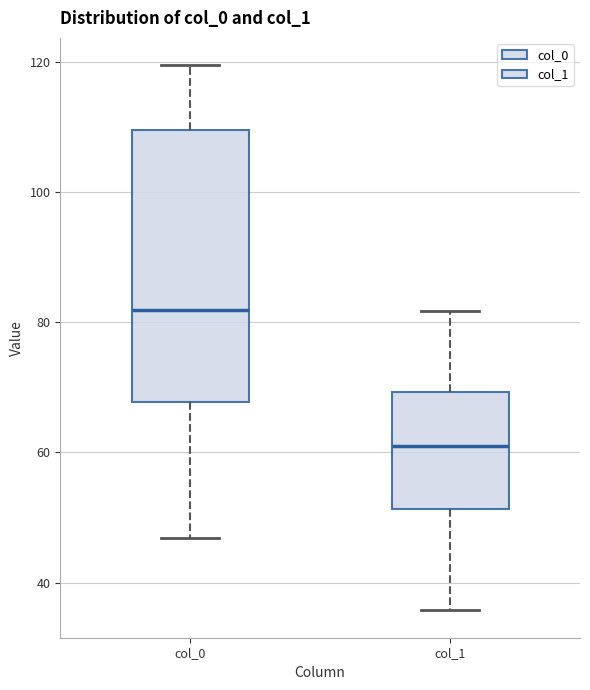

Comparing the boxes themselves (not the whiskers), which one is the tallest?

col_0